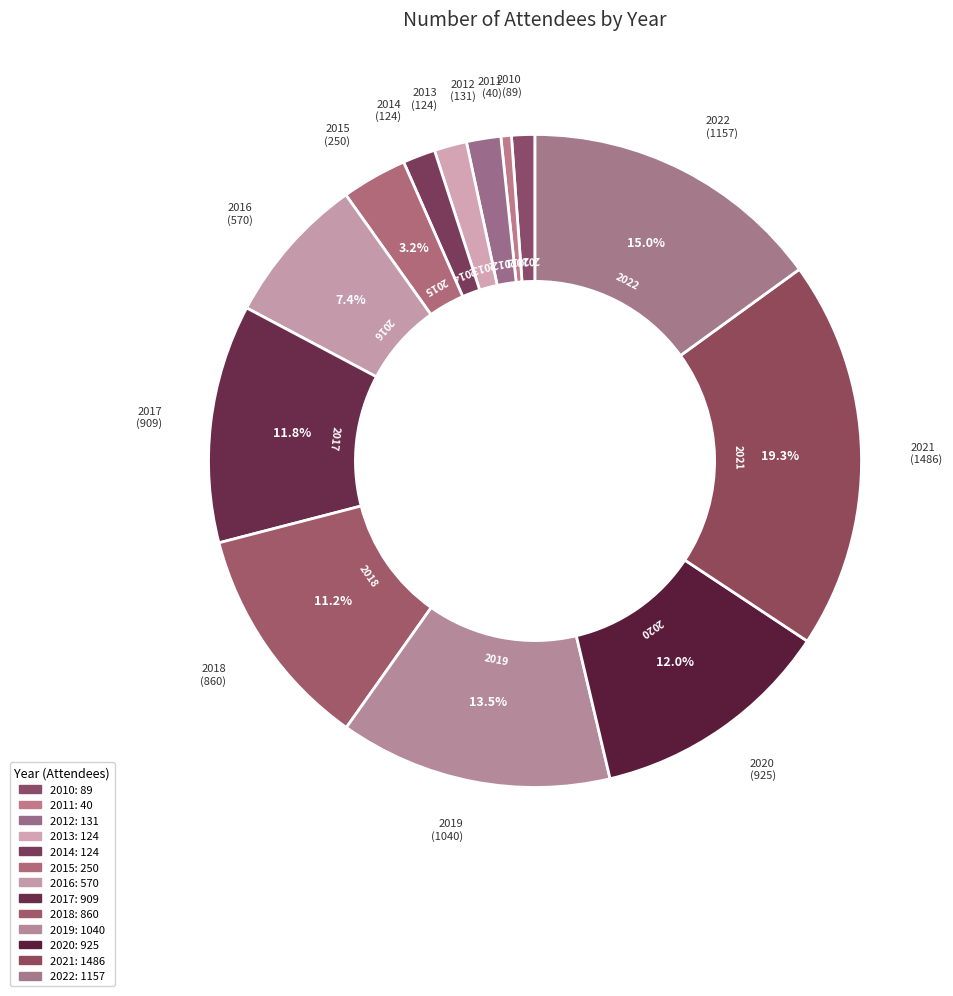

Is it true that 2017 is 12% of the pie?

True